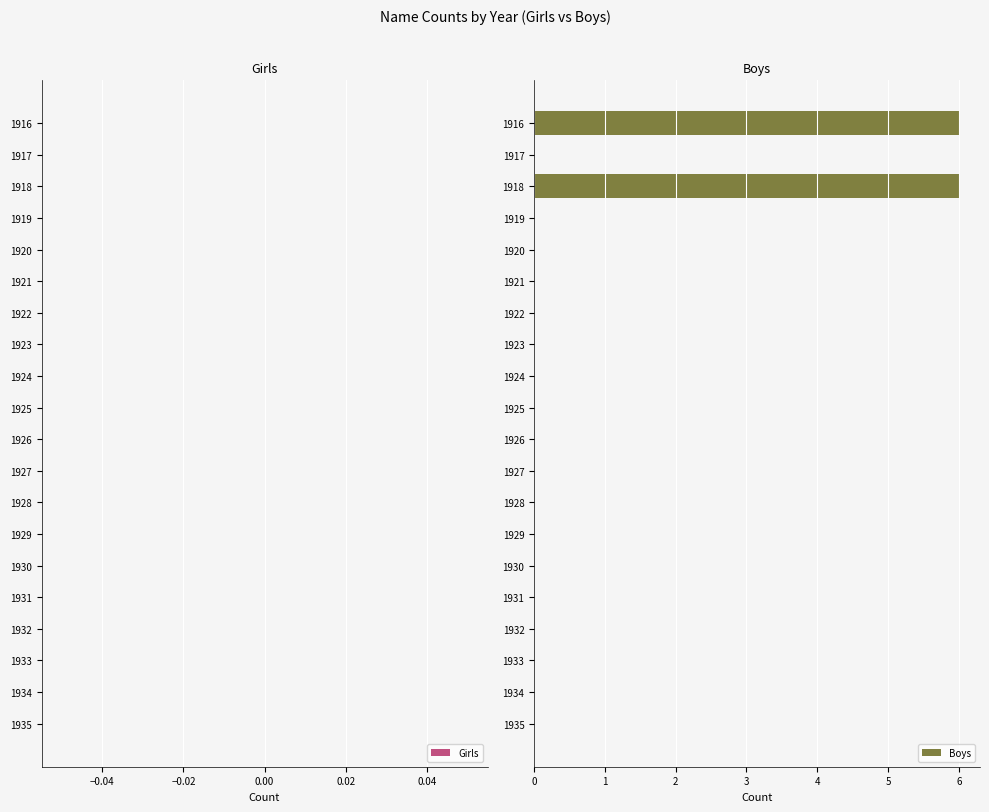

The value at 1932 is -3. True or false?

False